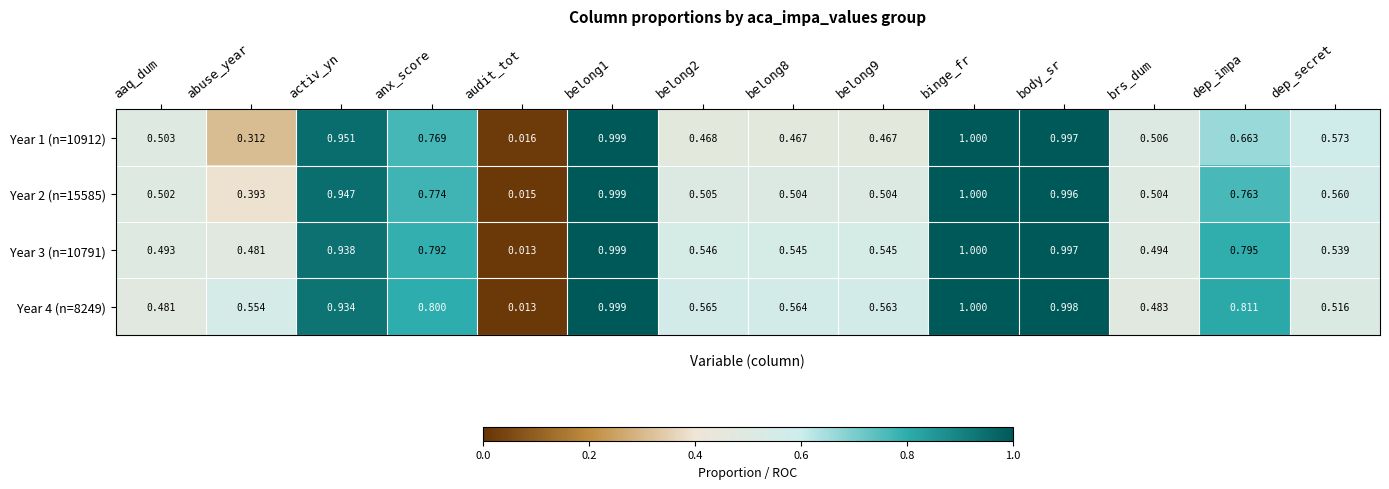

Where is Year 3 (n=10791) nearest to the value 0?

audit_tot